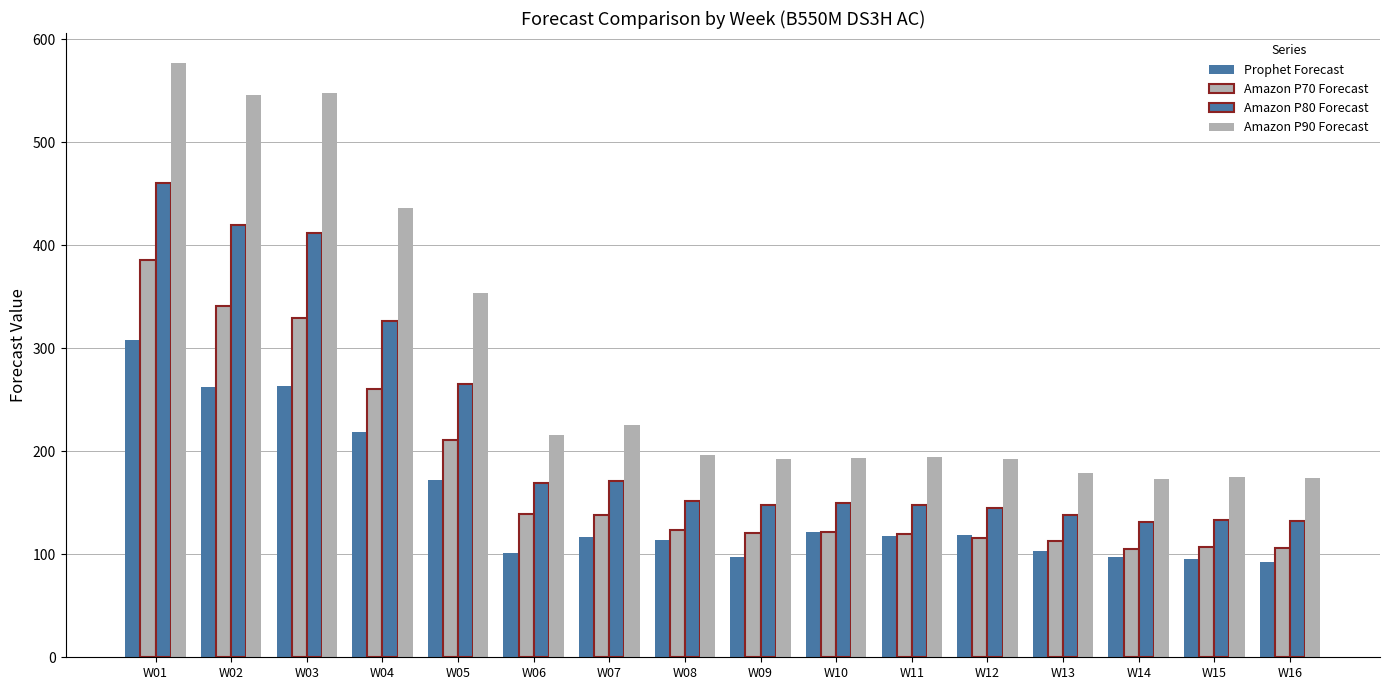

At which category does the chart reach its minimum across all series?

W16